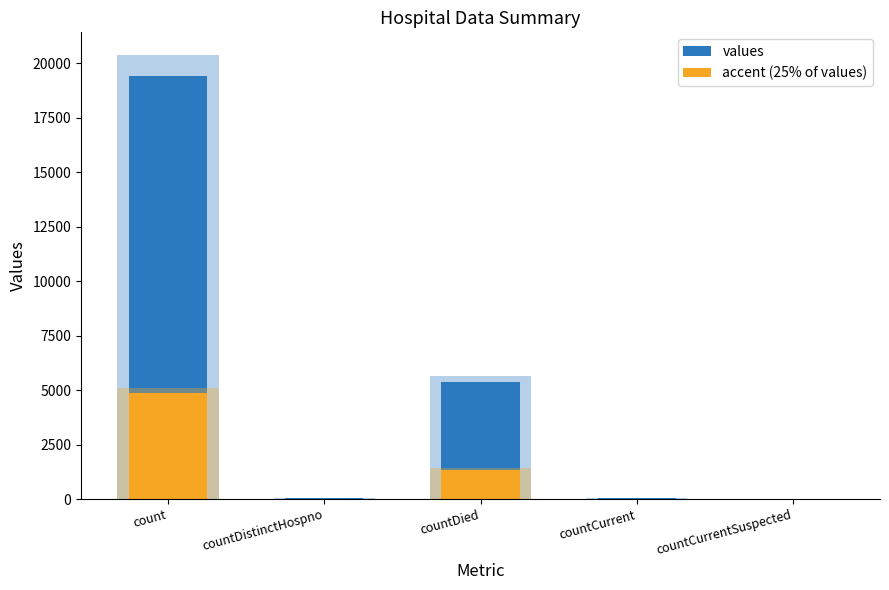

What is the total value across all series at countDistinctHospno?

47